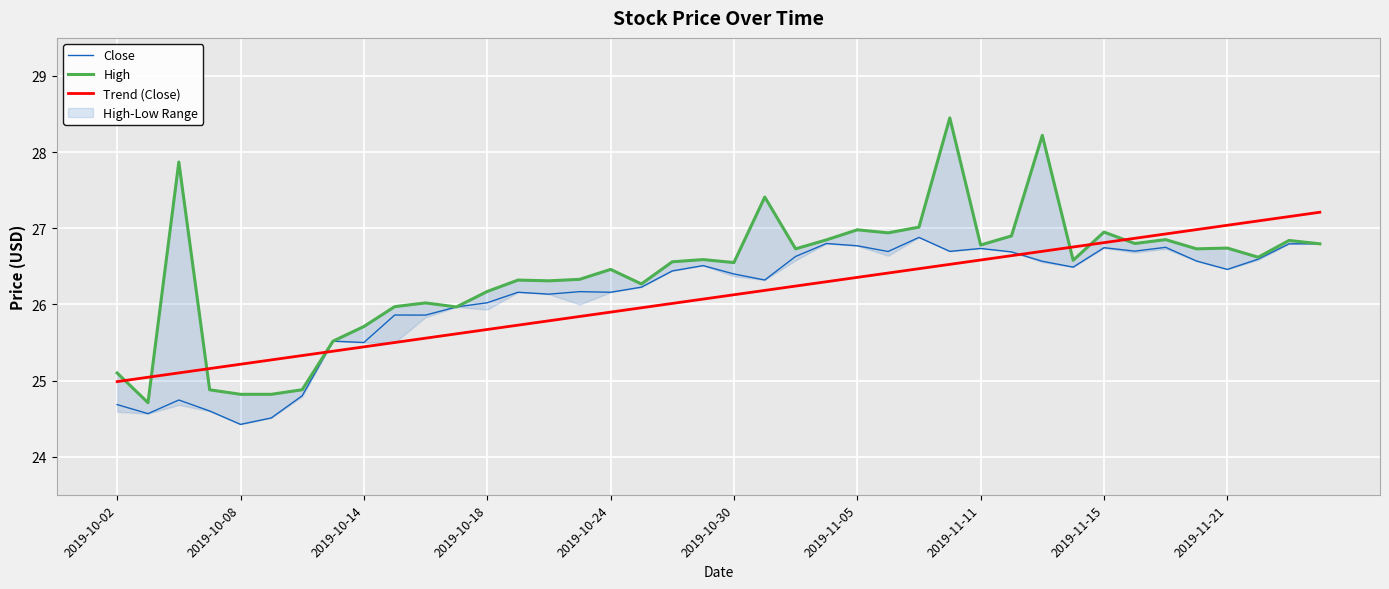

The value of Close at 2019-10-08 is 24.4. True or false?

True